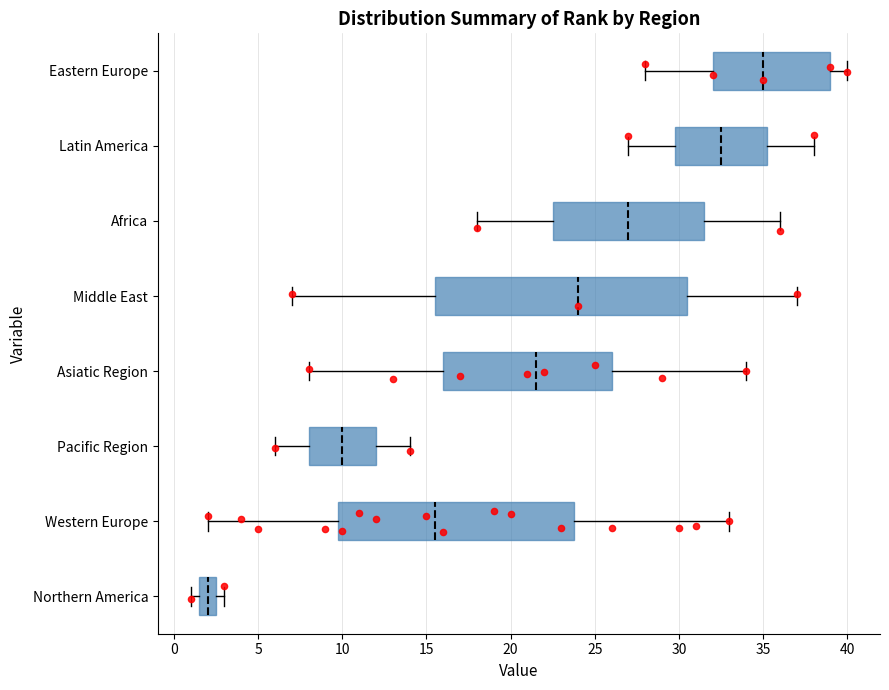

Which box's median line is the furthest to the left?

Northern America